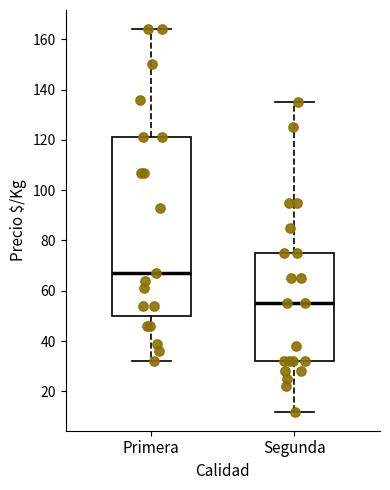

Reading left to right, transcribe this box plot: for each box, give where its median line is, the range the box spans, and where its two whiskers end, as read against the y-axis. The values are not printed on the chart, so give them approximately, as read against the axis.

Primera: median 68, box 50 to 122, whiskers 32 to 164
Segunda: median 56, box 32 to 76, whiskers 12 to 136